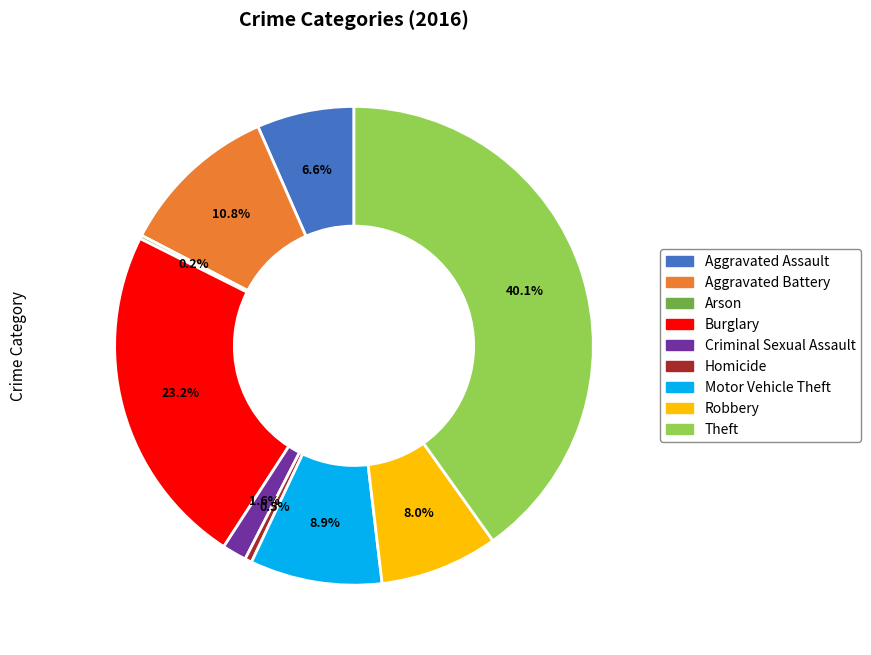

Do Aggravated Assault and Aggravated Battery together represent more than half of the pie?

No